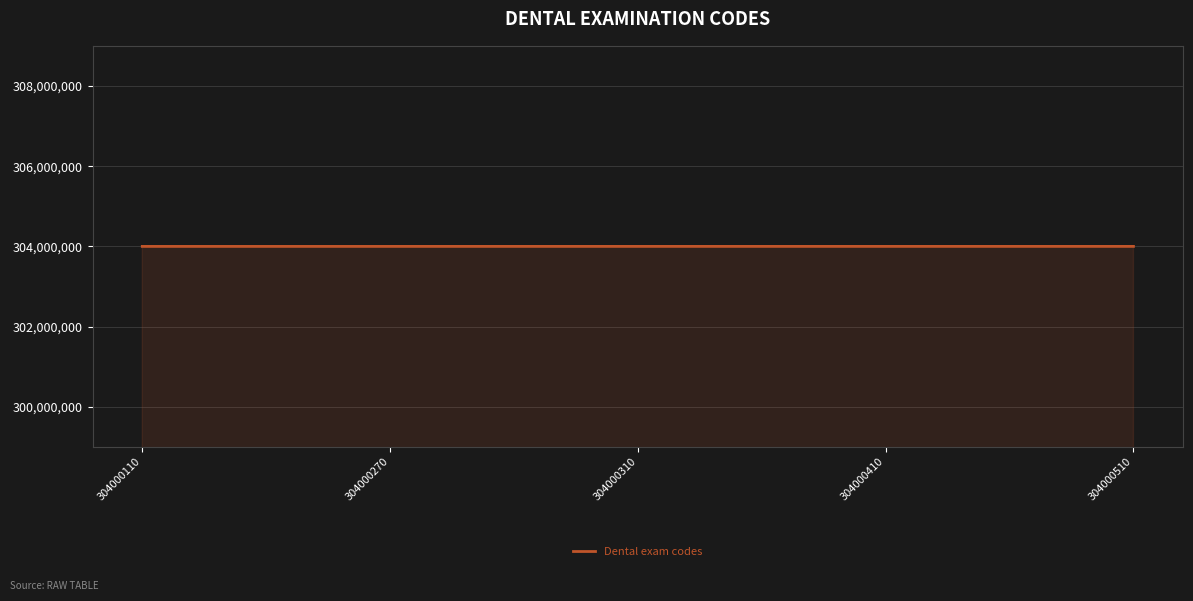

How many values are between 304000270 and 304000410?

3